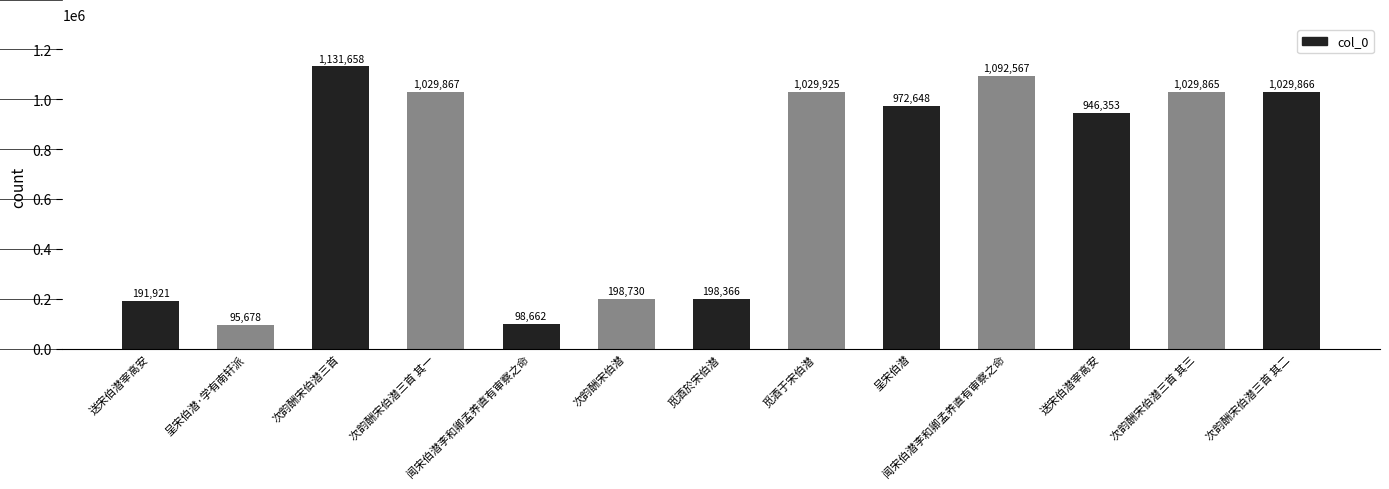

What is the difference between the maximum and minimum values?

1035980